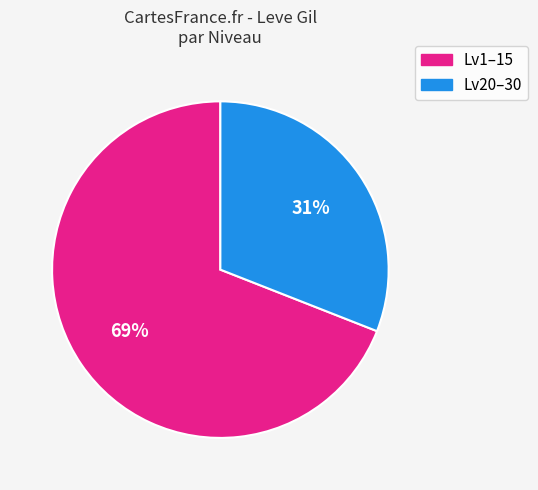

To the nearest percent, what is the difference between the largest and smallest slice percentages?

38%